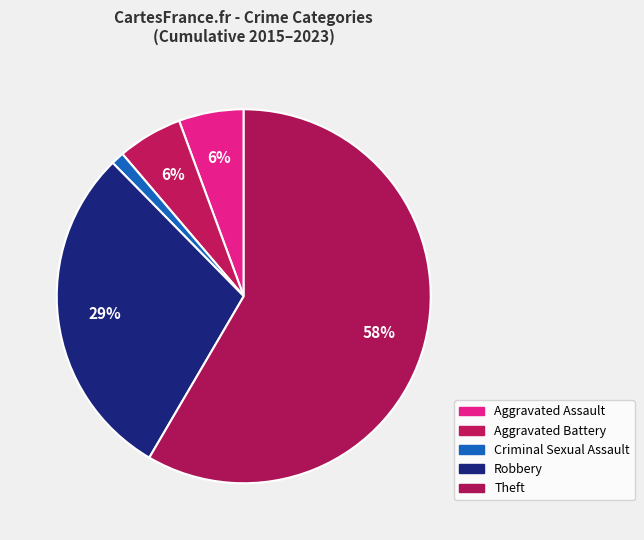

To the nearest percent, what is the difference between the largest and smallest slice percentages?

57%